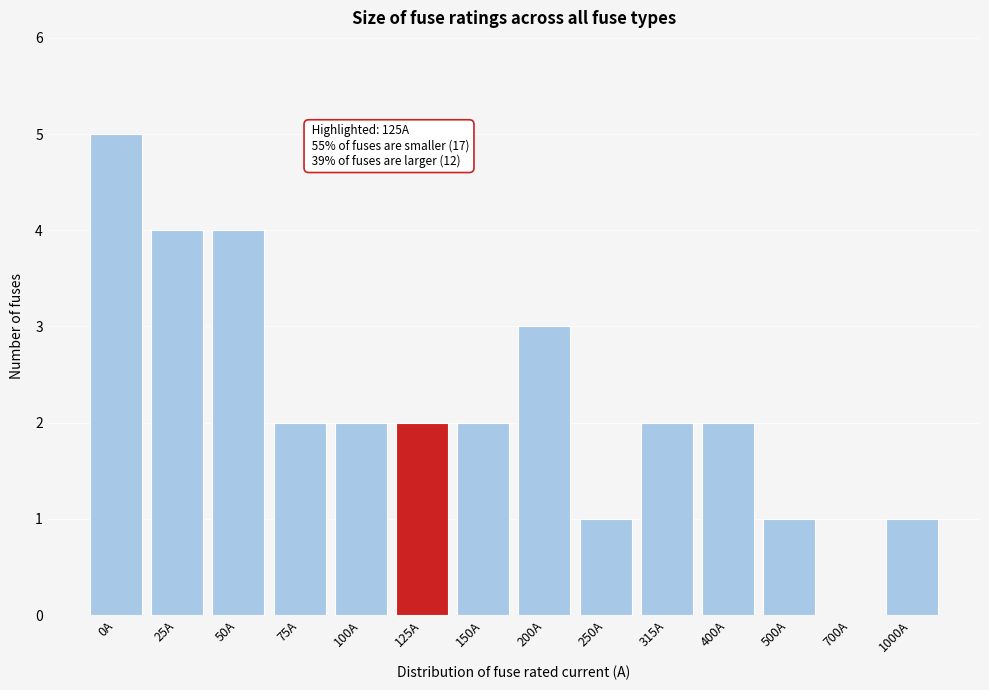

Reading left to right, transcribe all the data shown in this chart.

0A=5	25A=4	50A=4	75A=2	100A=2	125A=2	150A=2	200A=3	250A=1	315A=2	400A=2	500A=1	700A=0	1000A=1